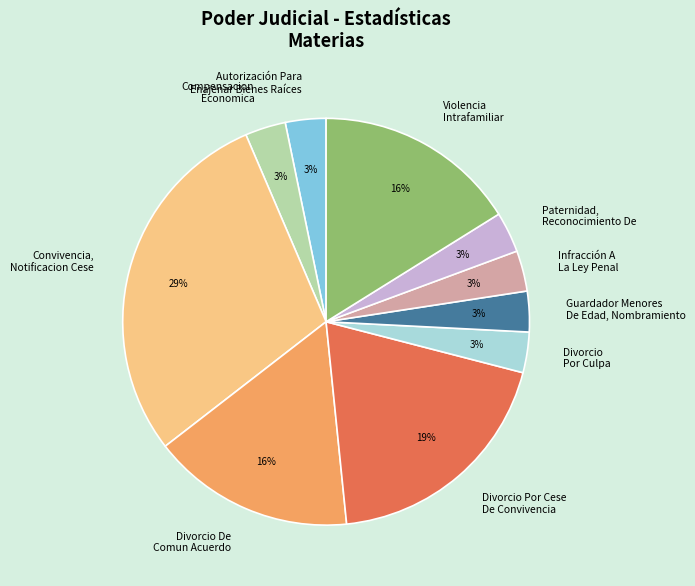

Which category has the biggest portion of the pie?

Convivencia, Notificacion Cese